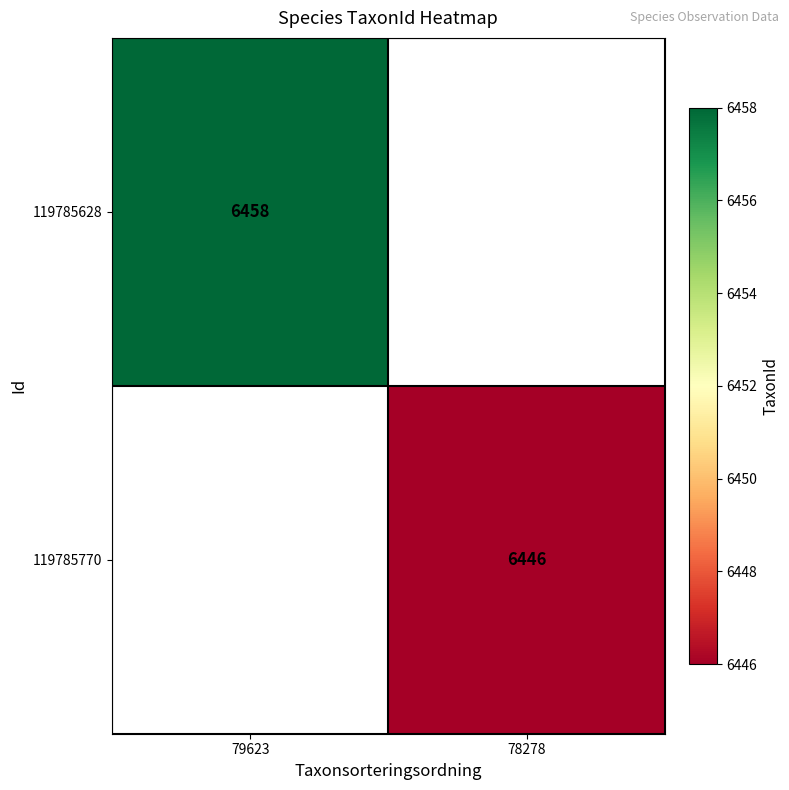

True or false: 119785770 has a value of 6446 at 78278.

True